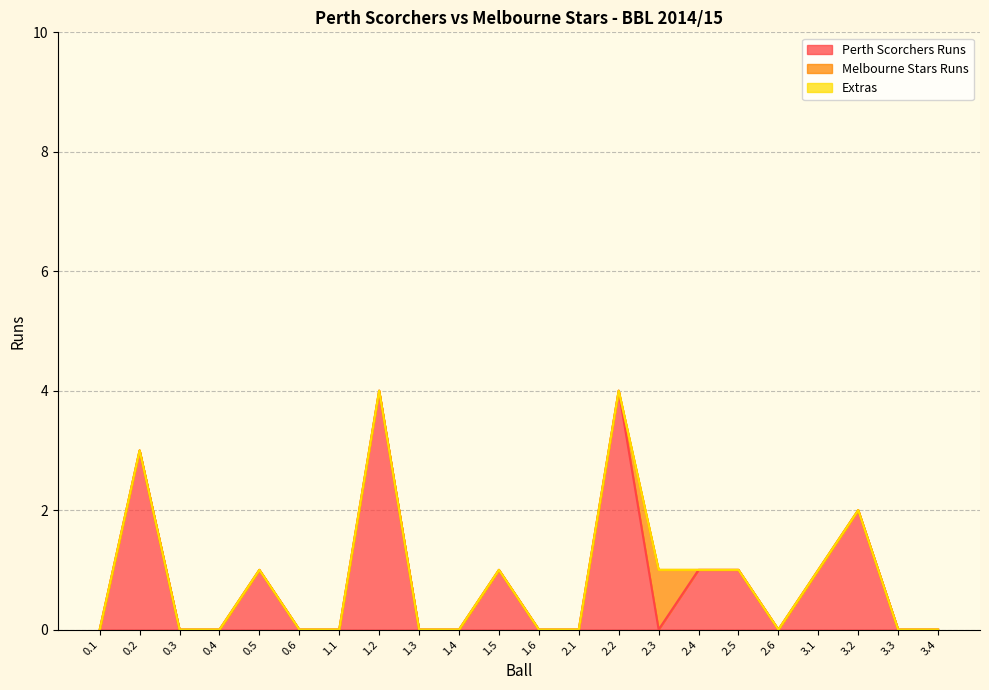

Does the chart have visible grid lines?

Yes